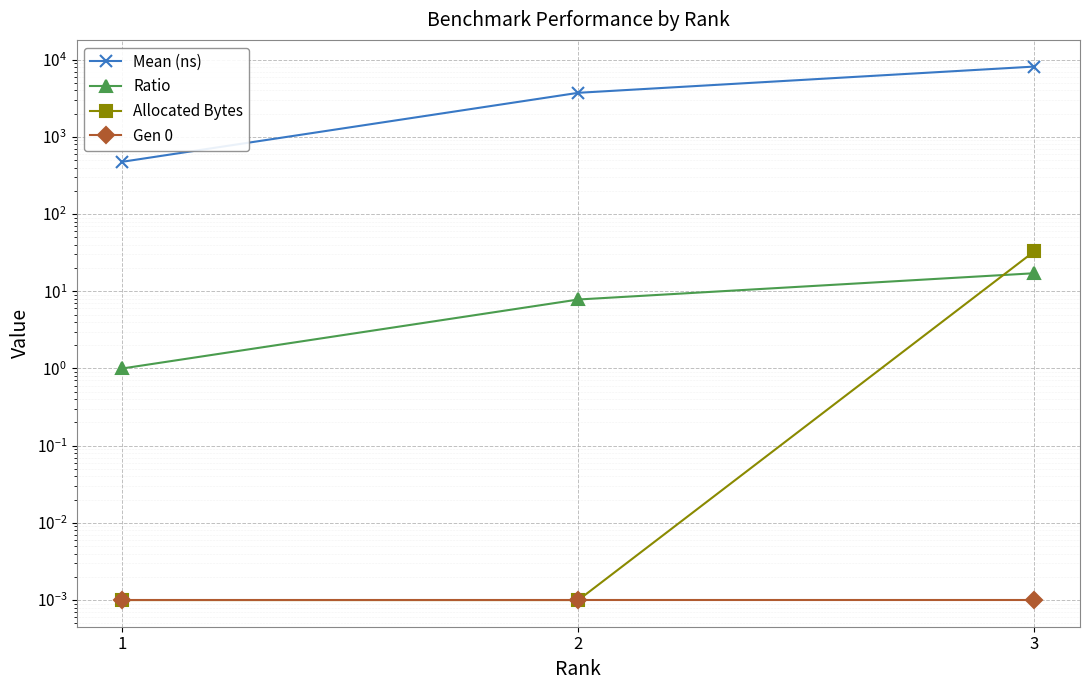

At which category does the chart reach its minimum across all series?

1